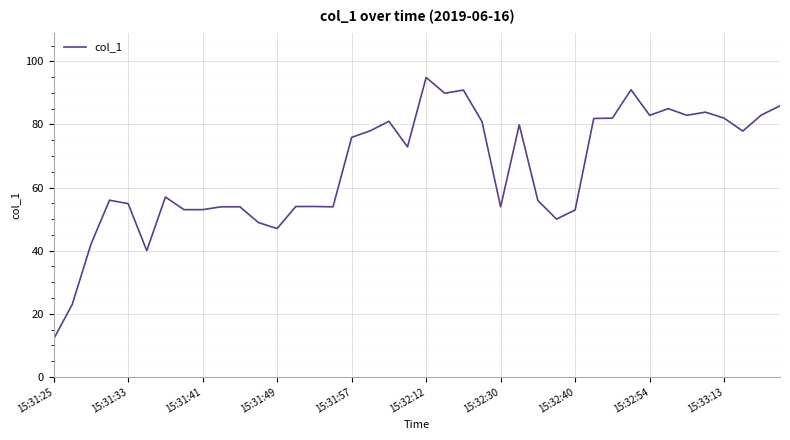

What is the greatest value displayed?

94.9